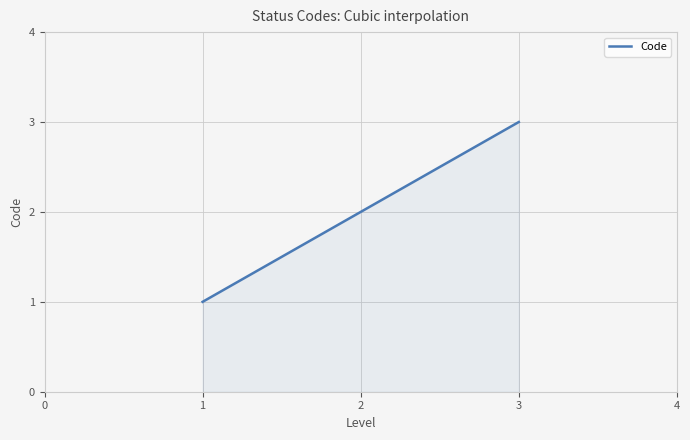

What is the sum of all values?

600.0